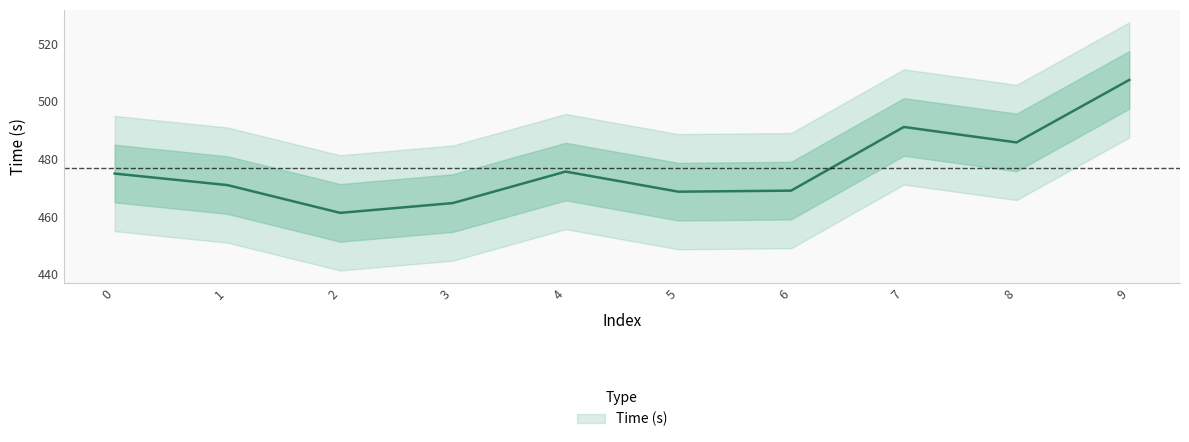

How many lines are shown in the chart?

1